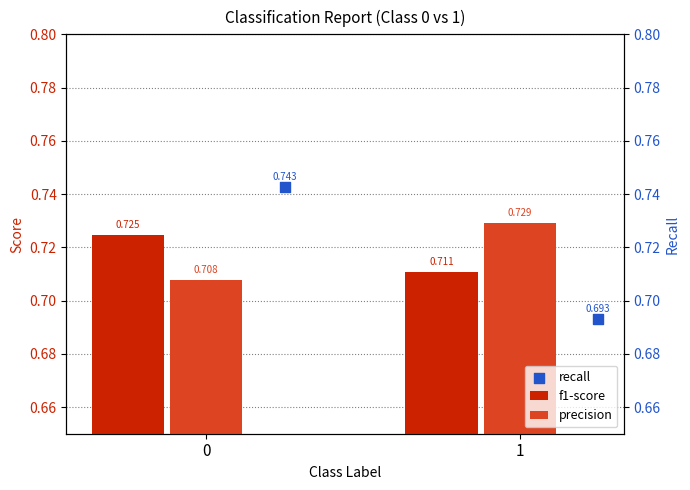

At how many categories does at least one series exceed 0?

2